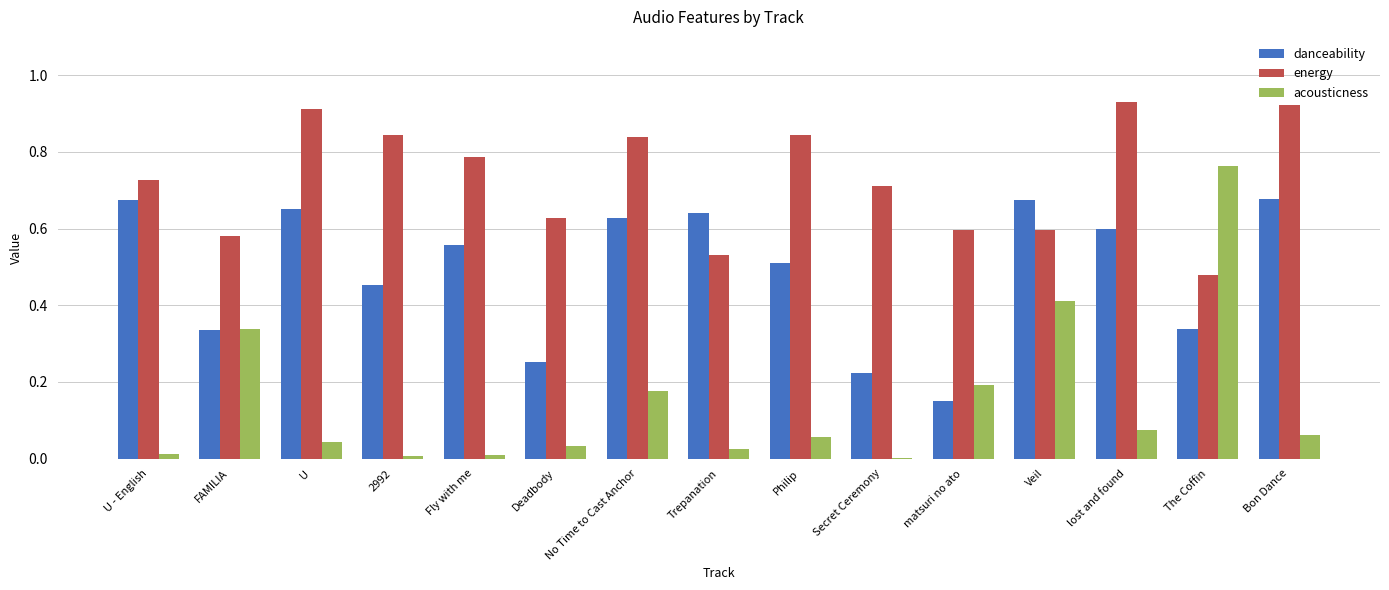

What is the total value across all series at 2992?

1.3